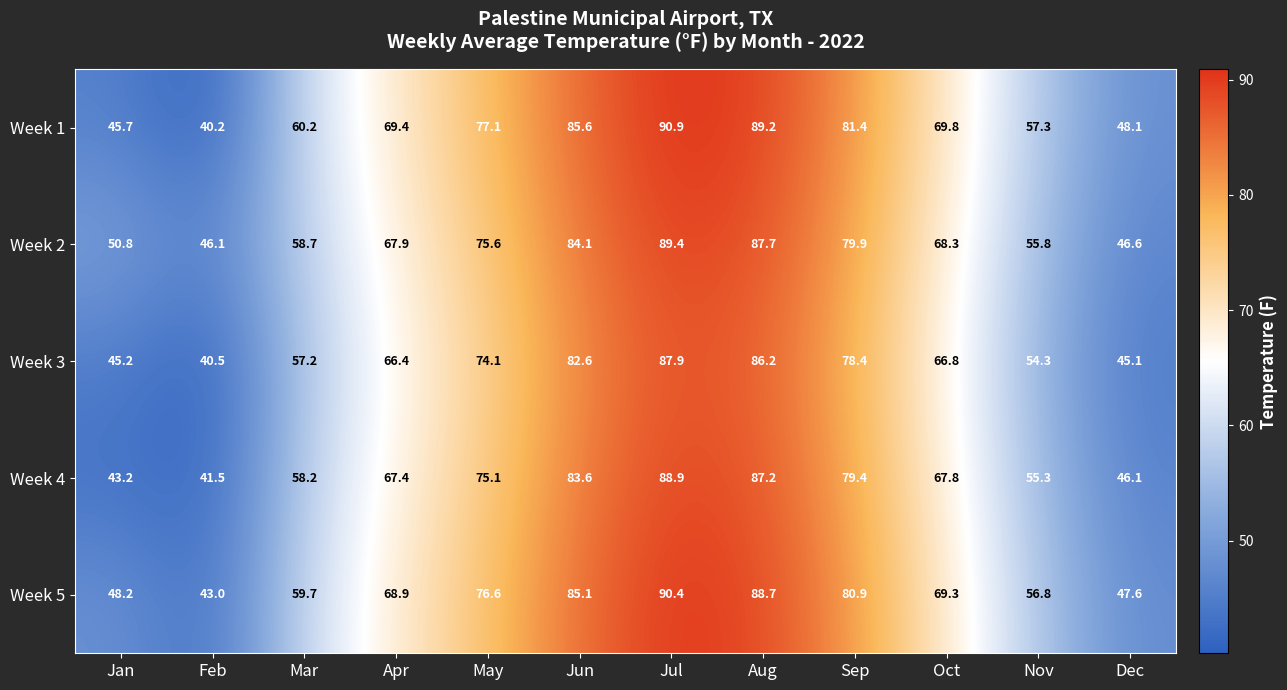

List the series in order of their peak value, highest first.

Week 1, Week 5, Week 2, Week 4, Week 3